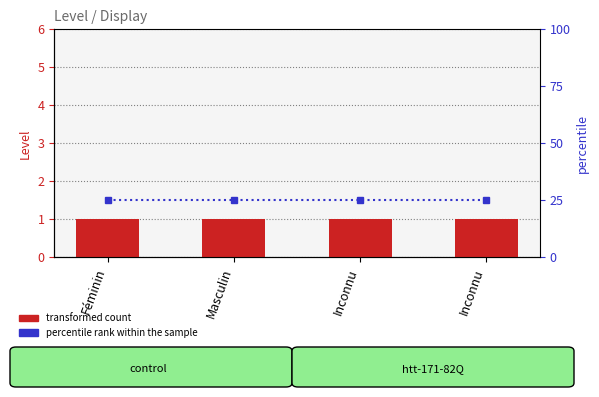

At which category is the sum across all series the highest?

Féminin